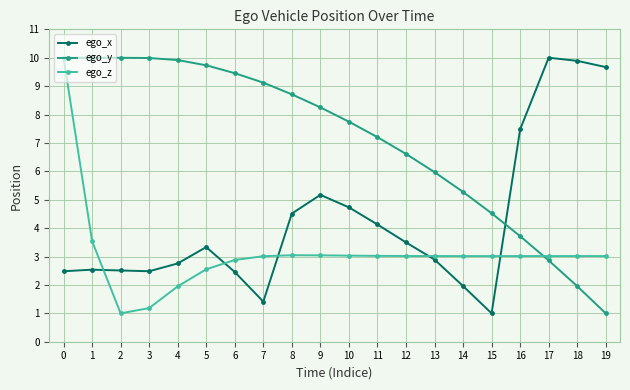

List the series in order of their overall mean, lowest first.

ego_z, ego_x, ego_y